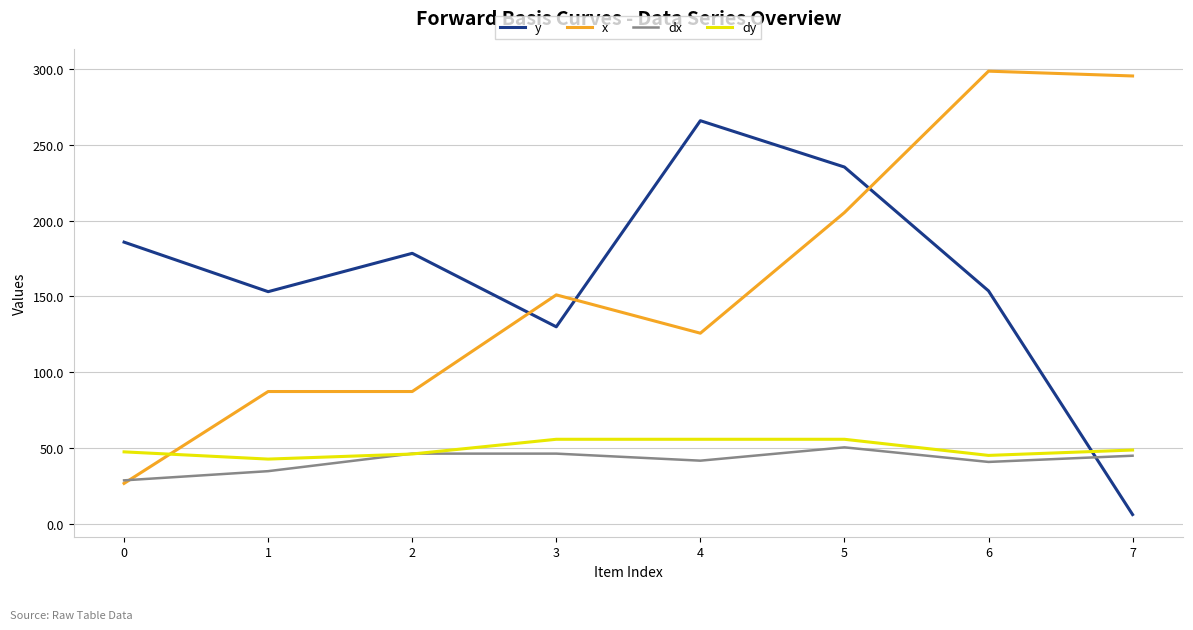

List the series in order of their peak value, highest first.

x, y, dy, dx